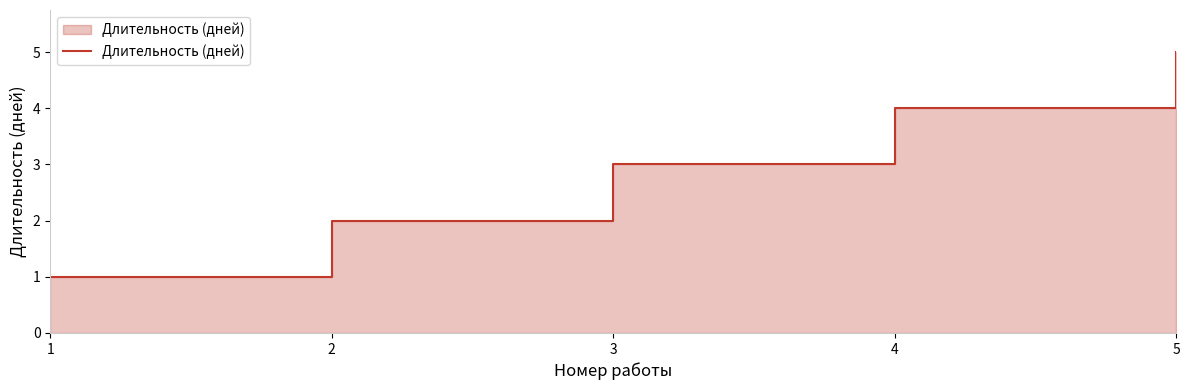

True or false: the data shows 4 at 4.

True